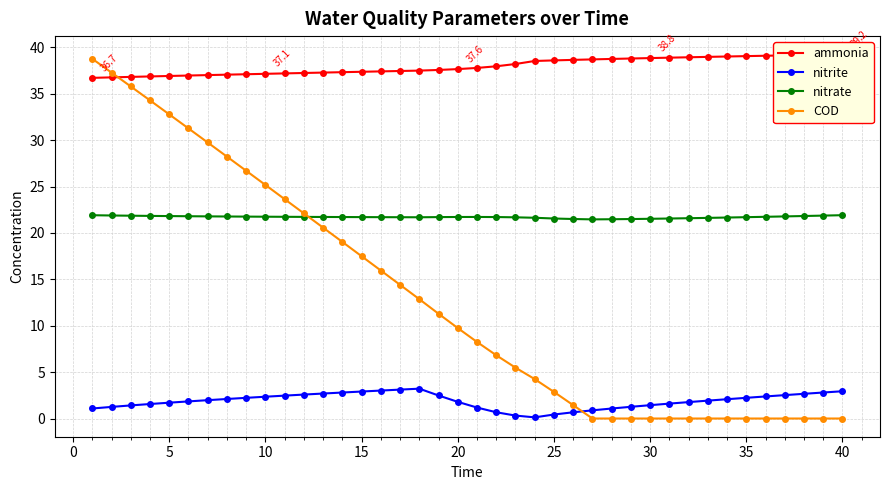

True or false: nitrite and nitrate intersect in this chart.

False